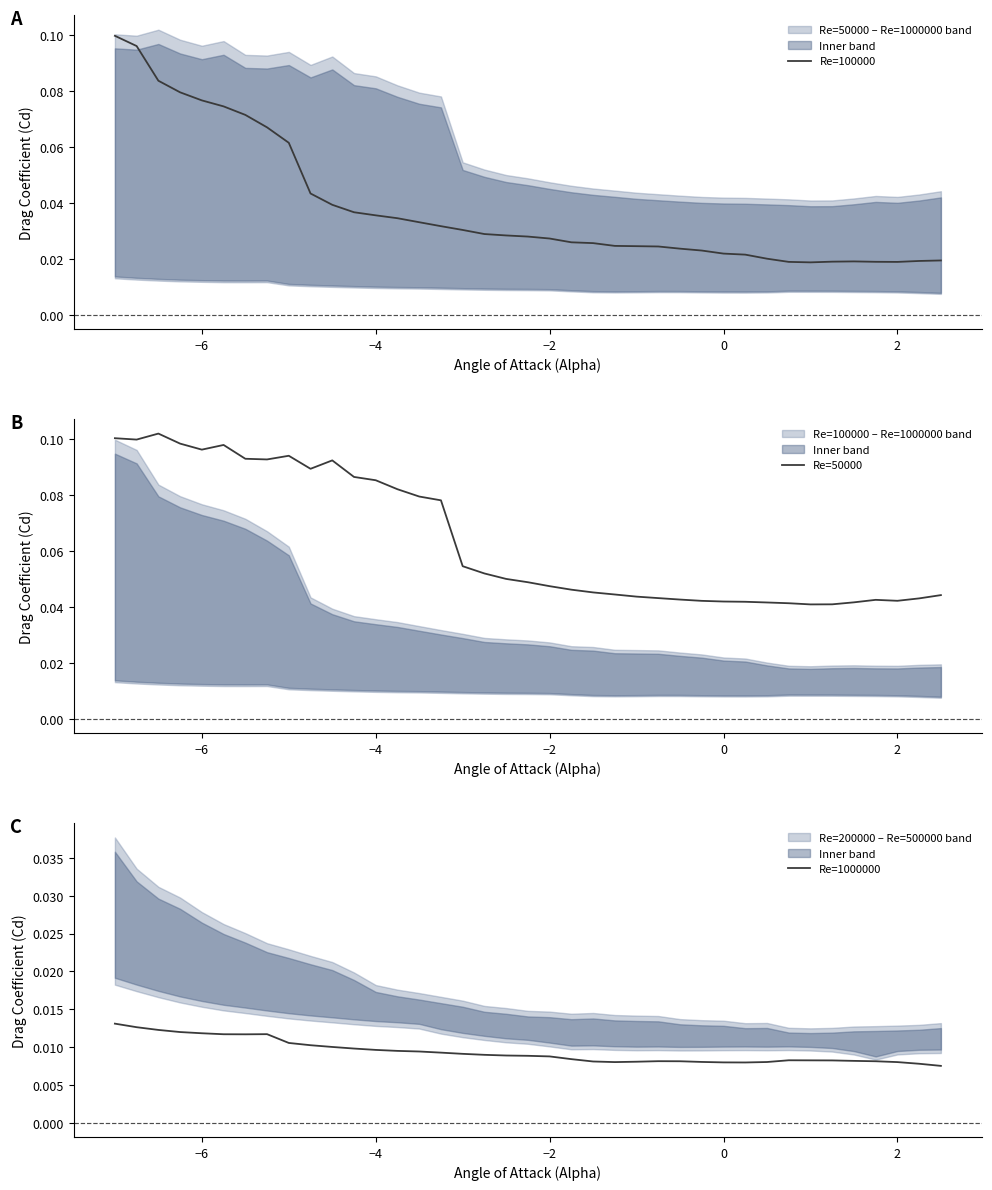

What are all the series names shown in the legend?

Re=100000, Re=50000, Re=1000000